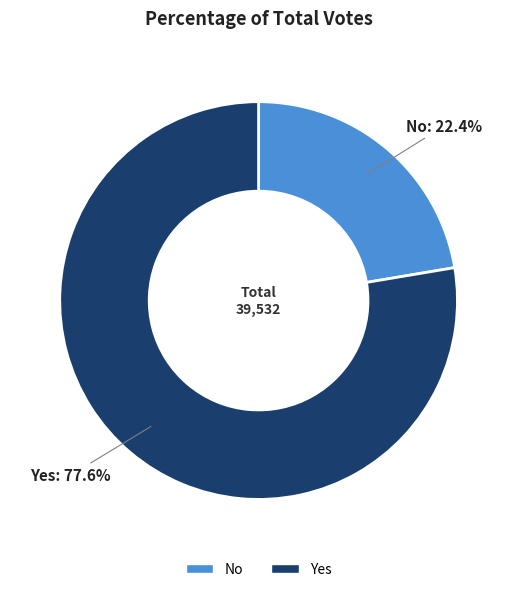

Does any single category account for the majority?

Yes